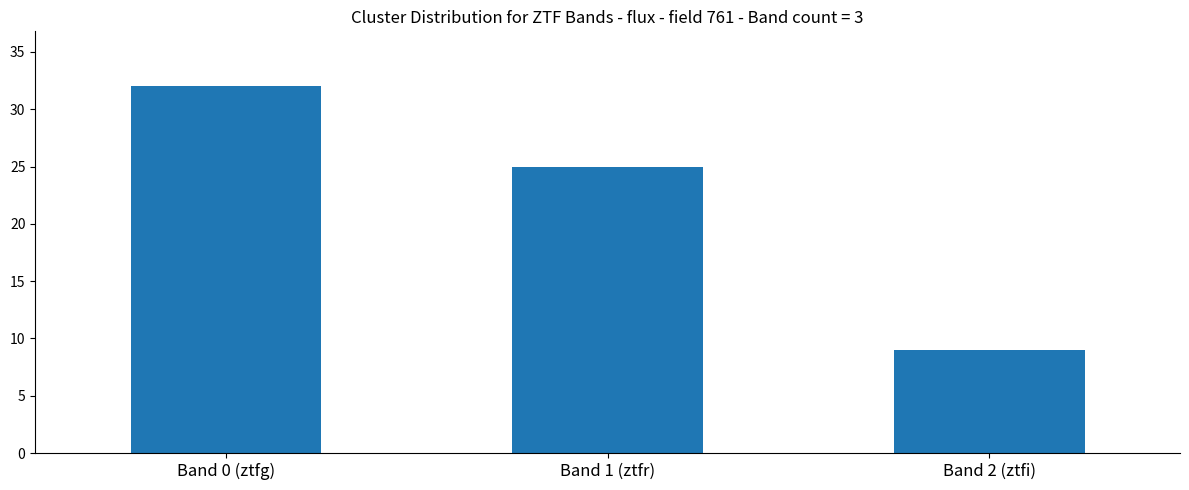

True or false: the data shows 52 at Band 0 (ztfg).

False